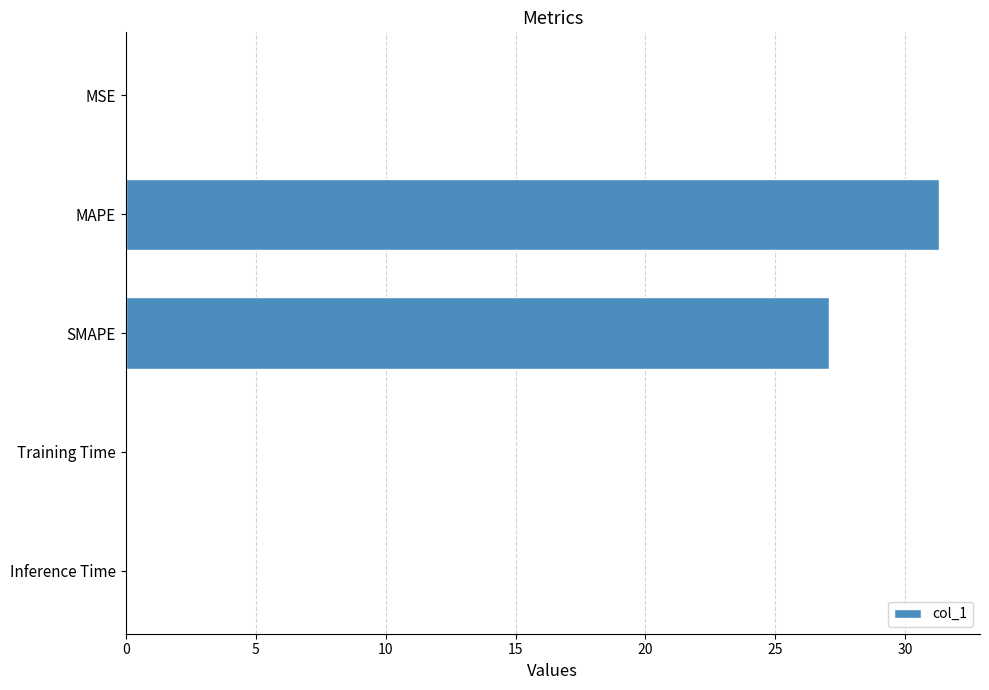

Where is the data nearest to the value 15?

SMAPE